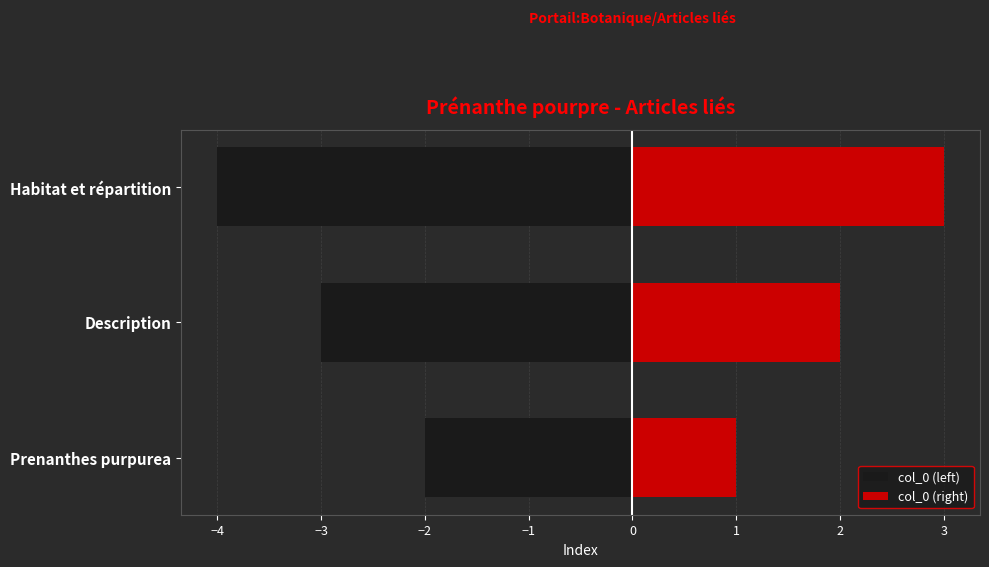

How many bars are there in total?

6